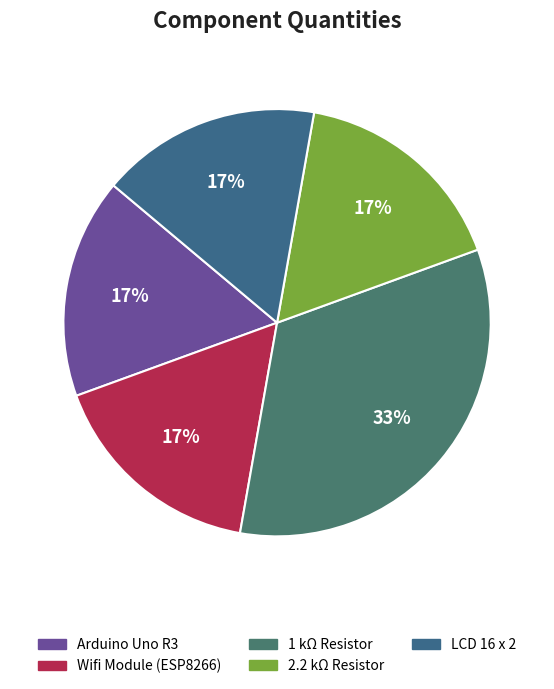

To the nearest percent, what is the difference between the largest and smallest slice percentages?

17%